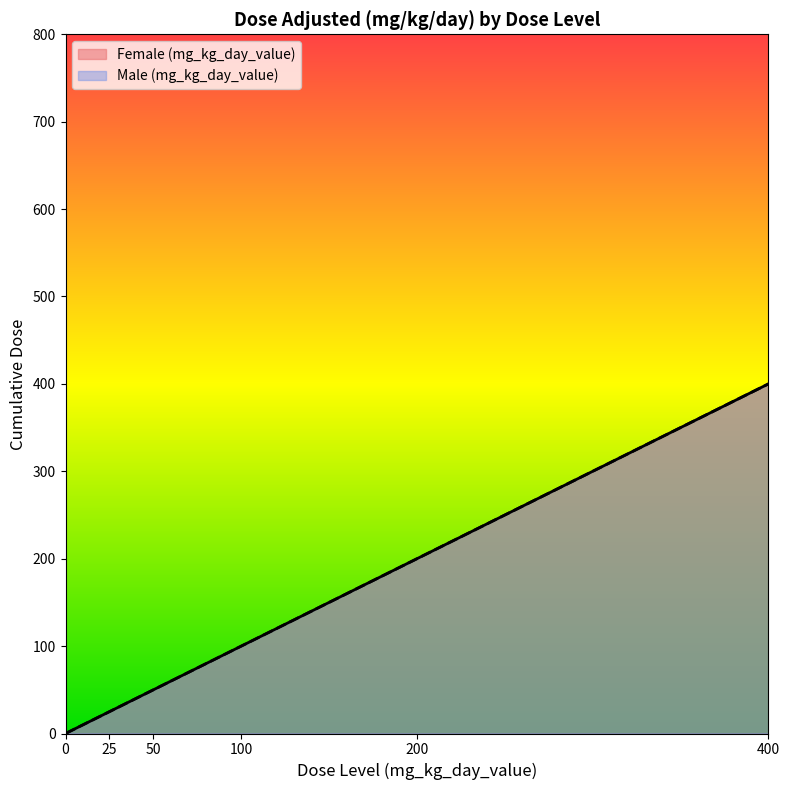

Rank the categories by Male (mg_kg_day_value) value from highest to lowest.

400, 200, 100, 50, 25, 0